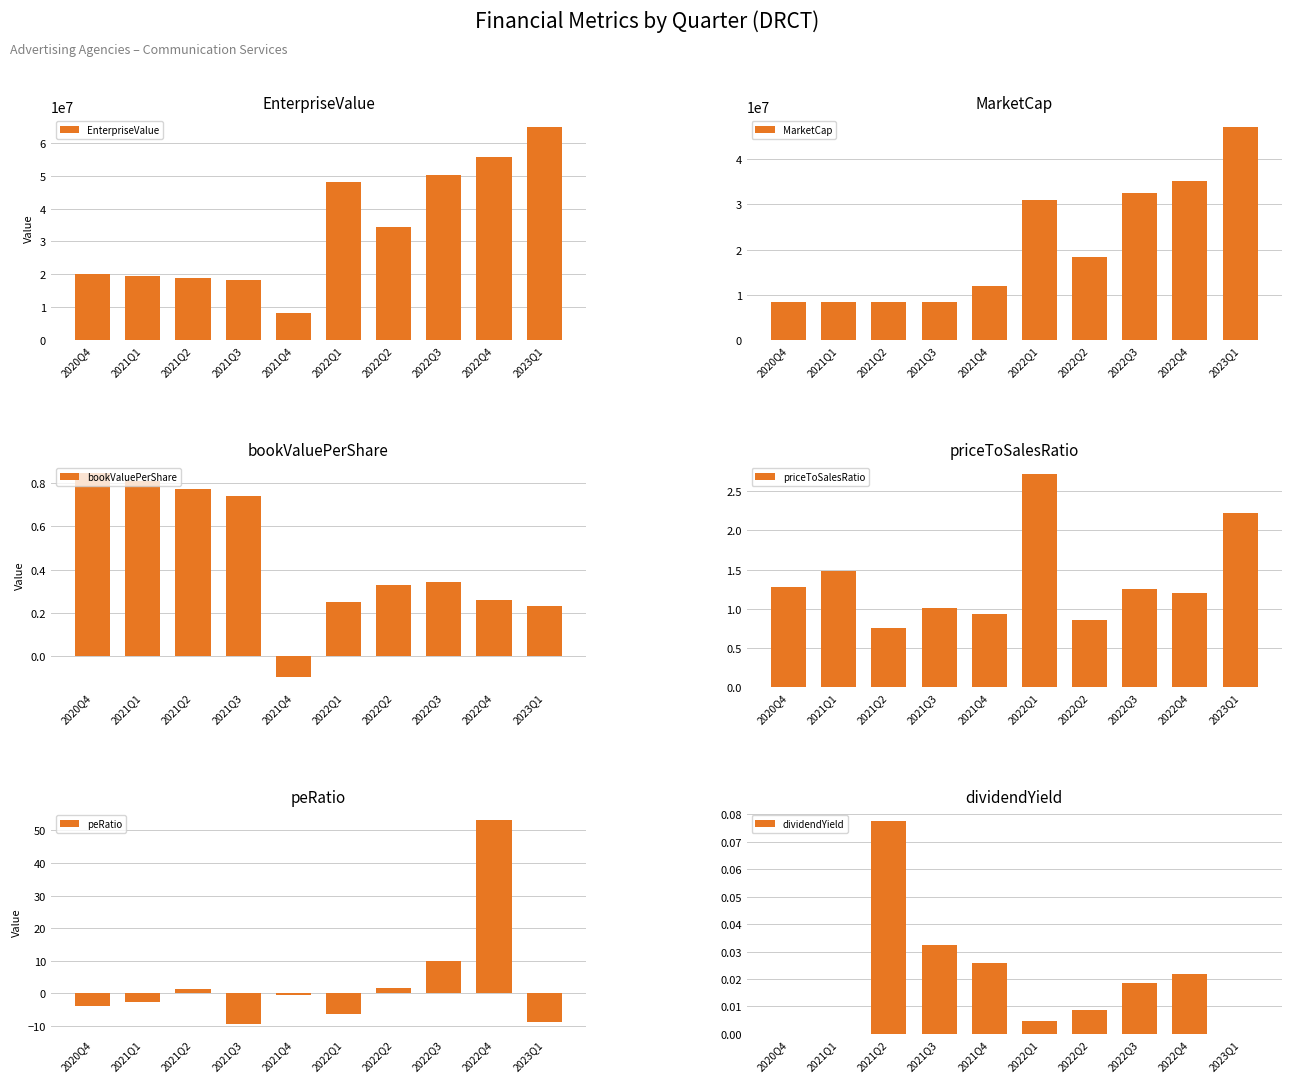

What is the spread (max minus min) of values at 2020Q4?

20091013.0